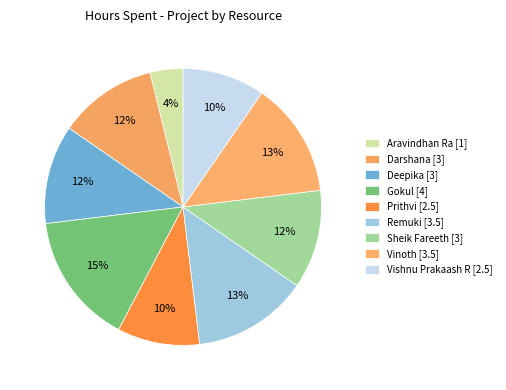

How many slices are in this pie chart?

9